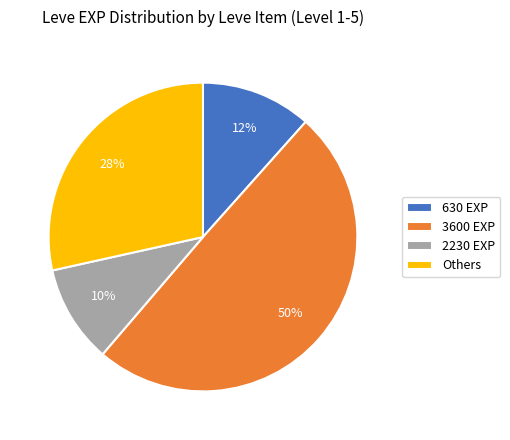

Is 3600 EXP the majority of the pie?

No